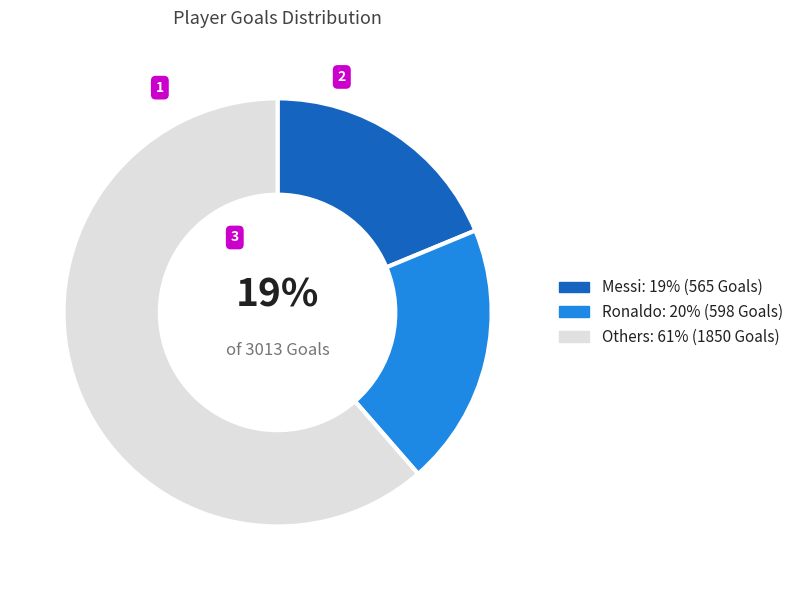

To the nearest percent, what is the average slice percentage?

33%